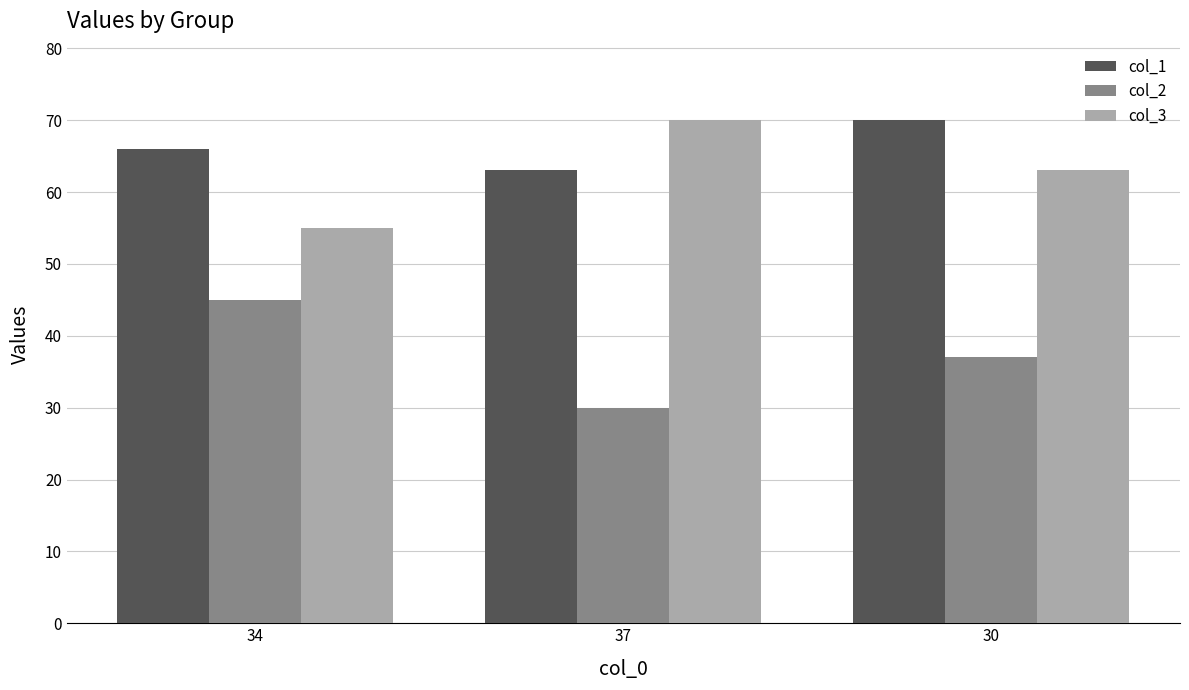

What is the greatest value displayed?

70